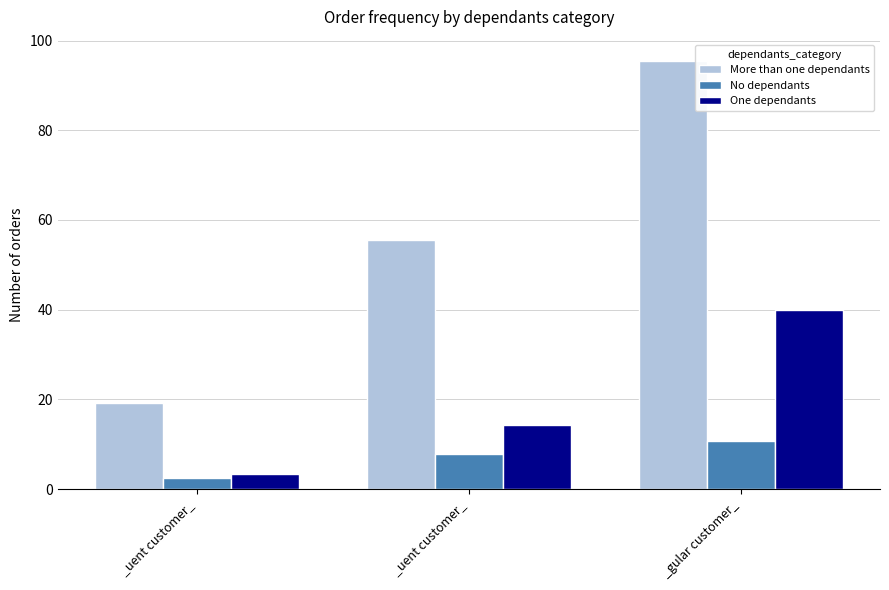

At how many categories does at least one series exceed 39?

2